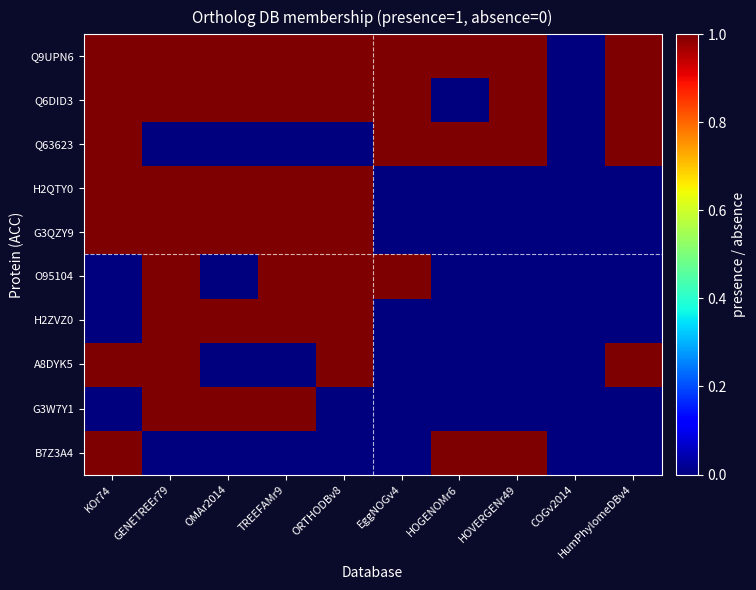

Reading right to left, list all the values displayed in this chart.

Q9UPN6: HumPhylomeDBv4=1	COGv2014=0	HOVERGENr49=1	HOGENOMr6=1	EggNOGv4=1	ORTHODBv8=1	TREEFAMr9=1	OMAr2014=1	GENETREEr79=1	KOr74=1
Q6DID3: HumPhylomeDBv4=1	COGv2014=0	HOVERGENr49=1	HOGENOMr6=0	EggNOGv4=1	ORTHODBv8=1	TREEFAMr9=1	OMAr2014=1	GENETREEr79=1	KOr74=1
Q63623: HumPhylomeDBv4=1	COGv2014=0	HOVERGENr49=1	HOGENOMr6=1	EggNOGv4=1	ORTHODBv8=0	TREEFAMr9=0	OMAr2014=0	GENETREEr79=0	KOr74=1
H2QTY0: HumPhylomeDBv4=0	COGv2014=0	HOVERGENr49=0	HOGENOMr6=0	EggNOGv4=0	ORTHODBv8=1	TREEFAMr9=1	OMAr2014=1	GENETREEr79=1	KOr74=1
G3QZY9: HumPhylomeDBv4=0	COGv2014=0	HOVERGENr49=0	HOGENOMr6=0	EggNOGv4=0	ORTHODBv8=1	TREEFAMr9=1	OMAr2014=1	GENETREEr79=1	KOr74=1
O95104: HumPhylomeDBv4=0	COGv2014=0	HOVERGENr49=0	HOGENOMr6=0	EggNOGv4=1	ORTHODBv8=1	TREEFAMr9=1	OMAr2014=0	GENETREEr79=1	KOr74=0
H2ZVZ0: HumPhylomeDBv4=0	COGv2014=0	HOVERGENr49=0	HOGENOMr6=0	EggNOGv4=0	ORTHODBv8=1	TREEFAMr9=1	OMAr2014=1	GENETREEr79=1	KOr74=0
A8DYK5: HumPhylomeDBv4=1	COGv2014=0	HOVERGENr49=0	HOGENOMr6=0	EggNOGv4=0	ORTHODBv8=1	TREEFAMr9=0	OMAr2014=0	GENETREEr79=1	KOr74=1
G3W7Y1: HumPhylomeDBv4=0	COGv2014=0	HOVERGENr49=0	HOGENOMr6=0	EggNOGv4=0	ORTHODBv8=0	TREEFAMr9=1	OMAr2014=1	GENETREEr79=1	KOr74=0
B7Z3A4: HumPhylomeDBv4=0	COGv2014=0	HOVERGENr49=1	HOGENOMr6=1	EggNOGv4=0	ORTHODBv8=0	TREEFAMr9=0	OMAr2014=0	GENETREEr79=0	KOr74=1